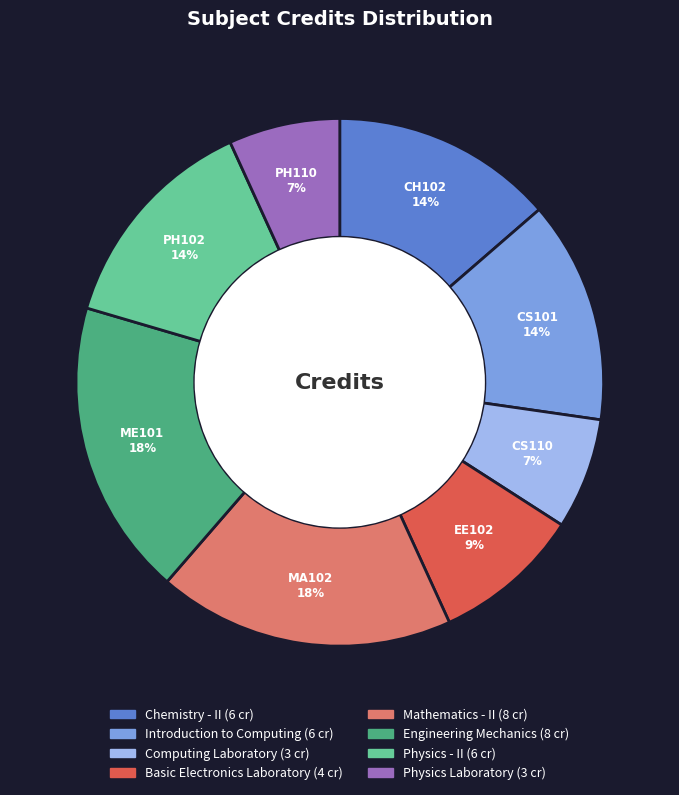

Count the number of slices in the pie.

8